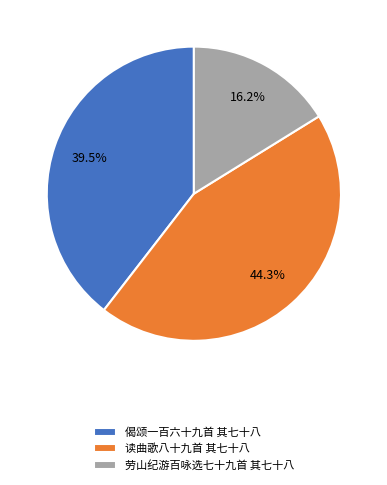

Count the number of slices in the pie.

3